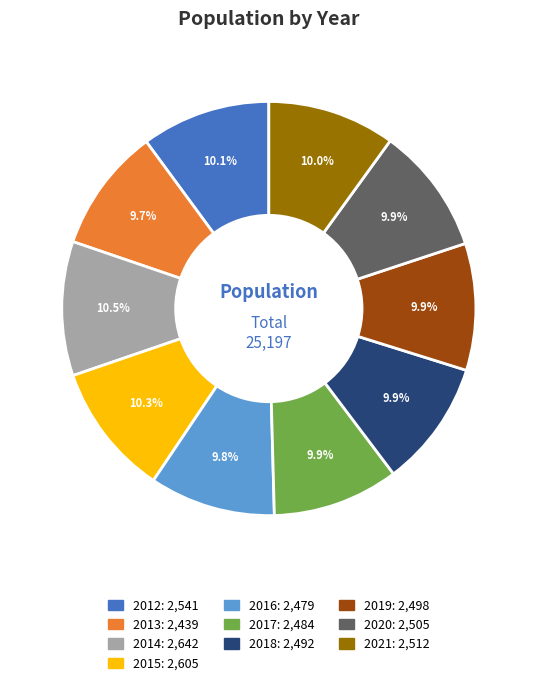

Approximately how many times larger is the value at 2018 compared to 2015?

1.0